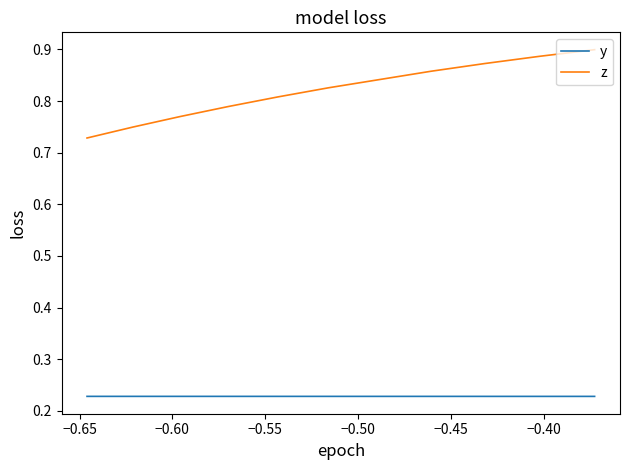

What is the smallest value displayed?

0.2